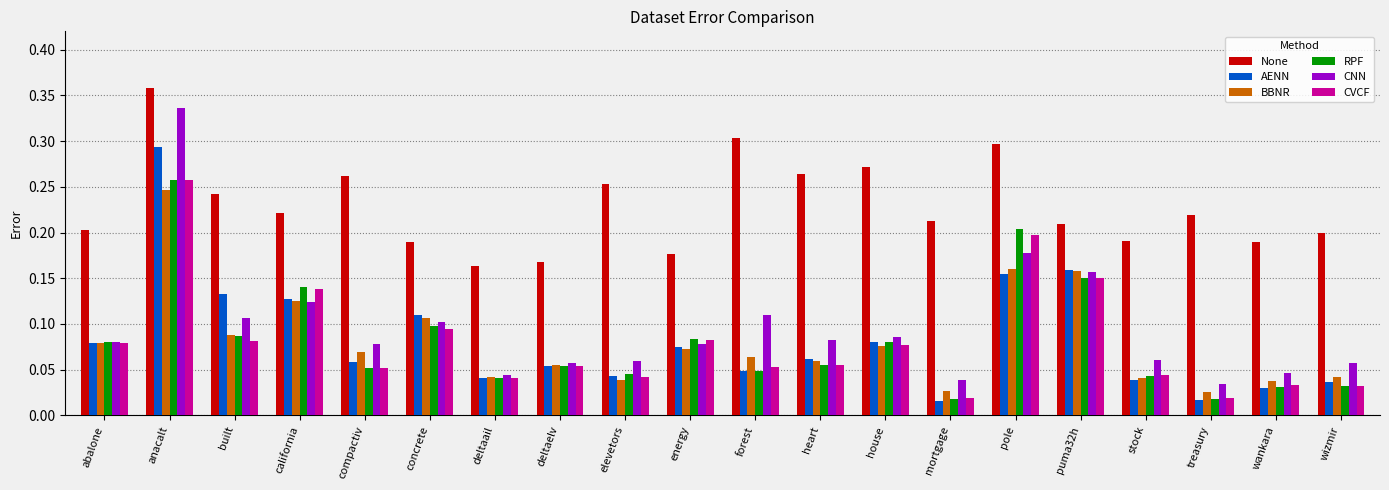

Does the chart contain stacked bars?

No